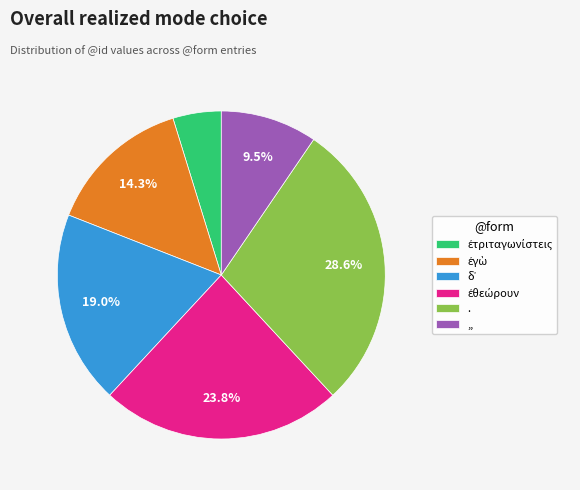

To the nearest percent, what is the difference between the largest and smallest slice percentages?

24%